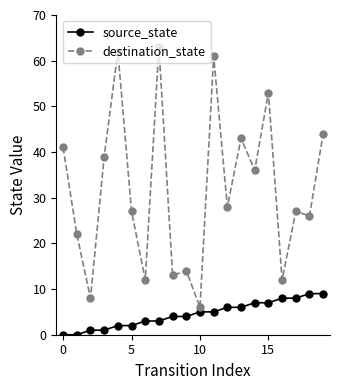

In destination_state, how many points are higher than both neighbors (excluding endpoints)?

7